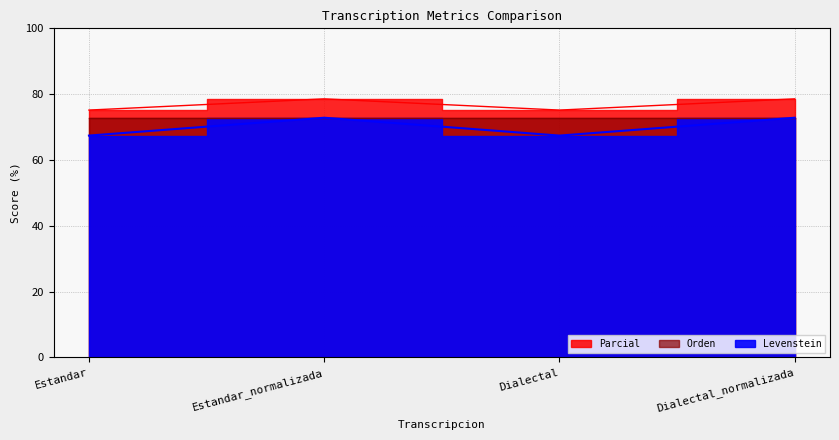

What is the label of the 4th point from the right?

Estandar